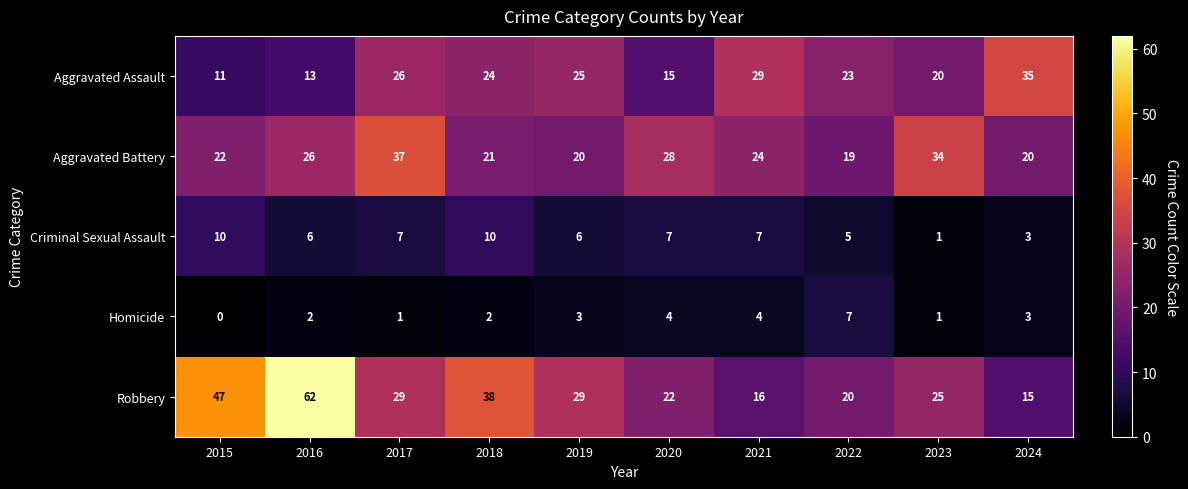

What is the approximate value of Robbery at 2022, to the nearest 10?

20